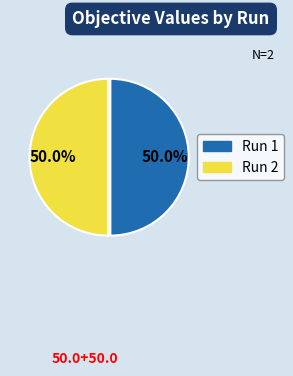

How many slices are in this pie chart?

2